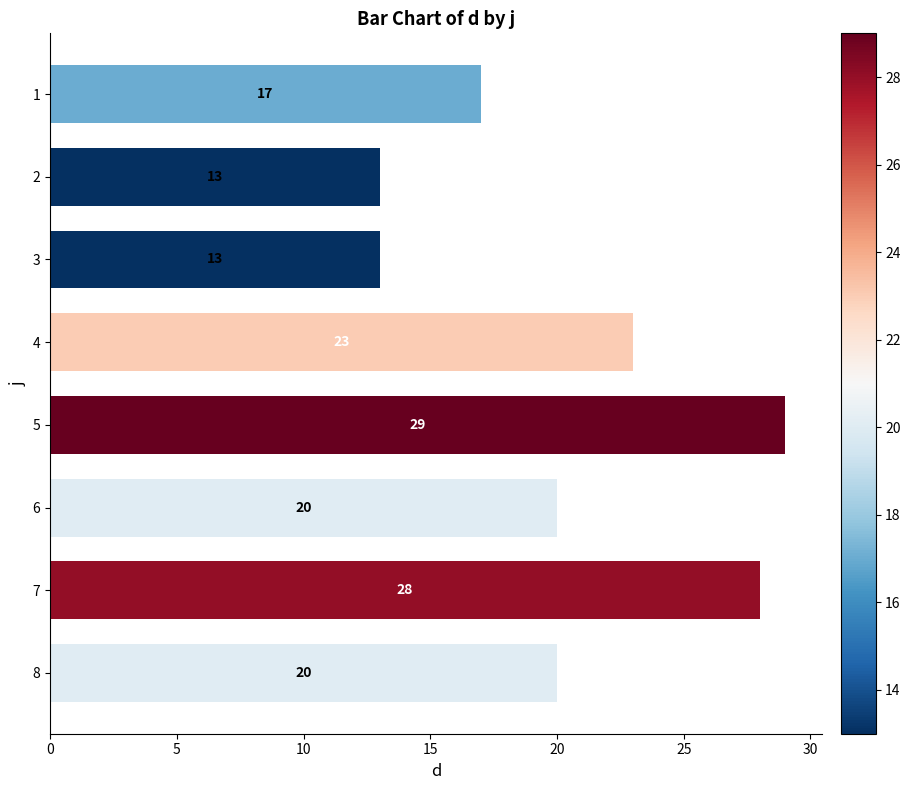

How many categories are shown in the chart?

8